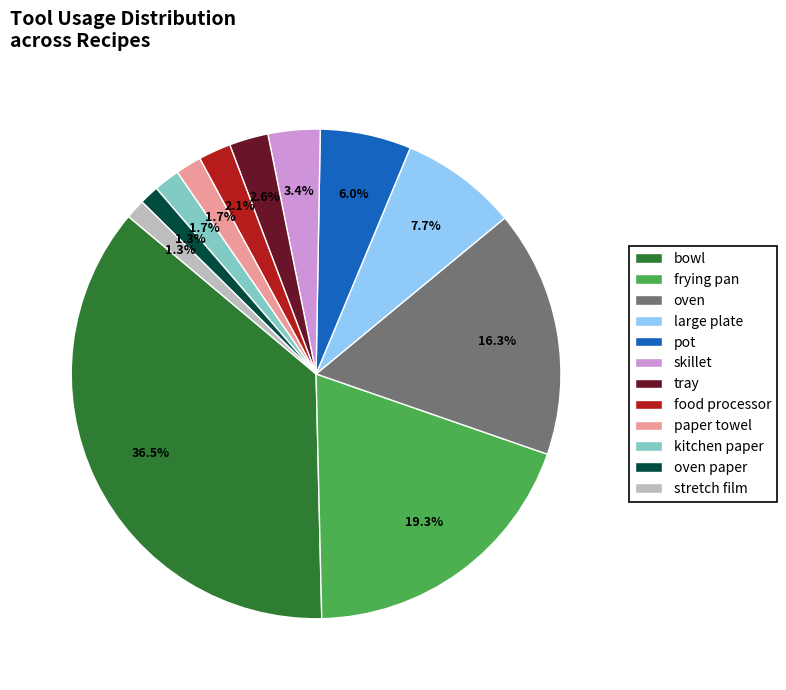

Does any single category account for the majority?

No